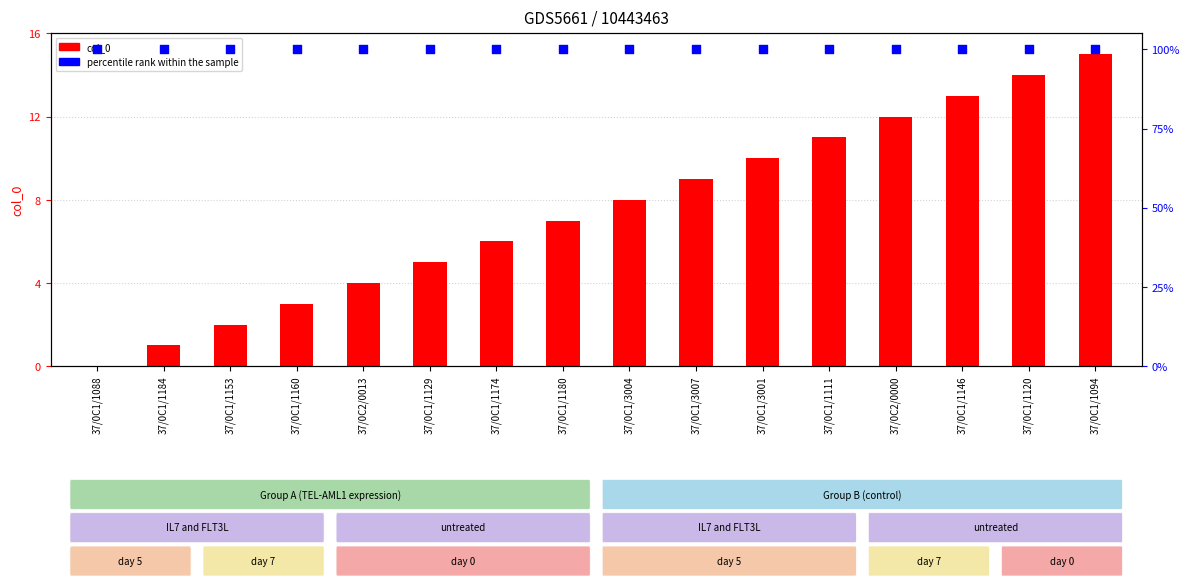

Which series has the largest total across all categories?

percentile rank within the sample